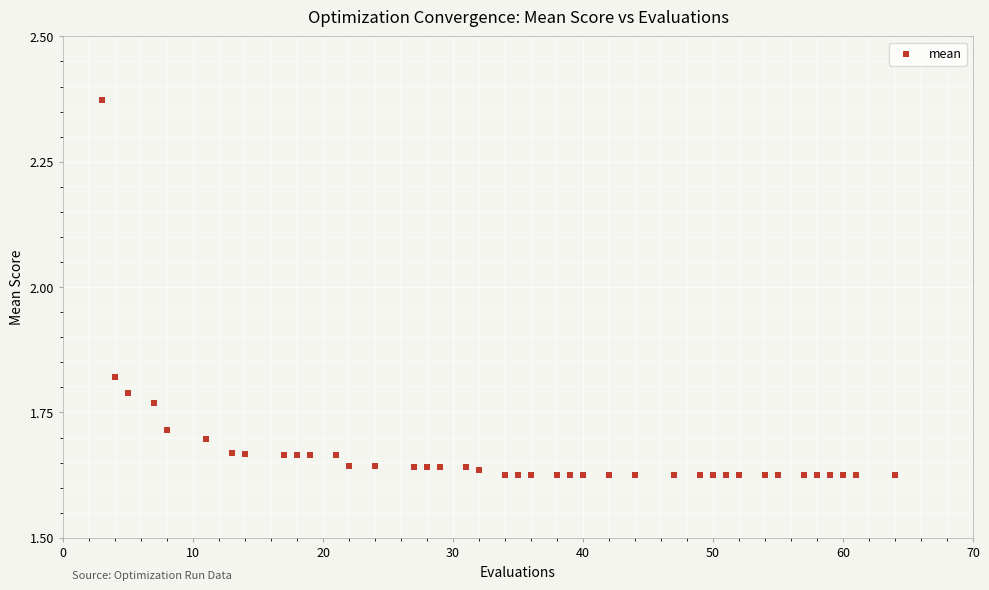

What is the range of X values (max minus min)?

61.0